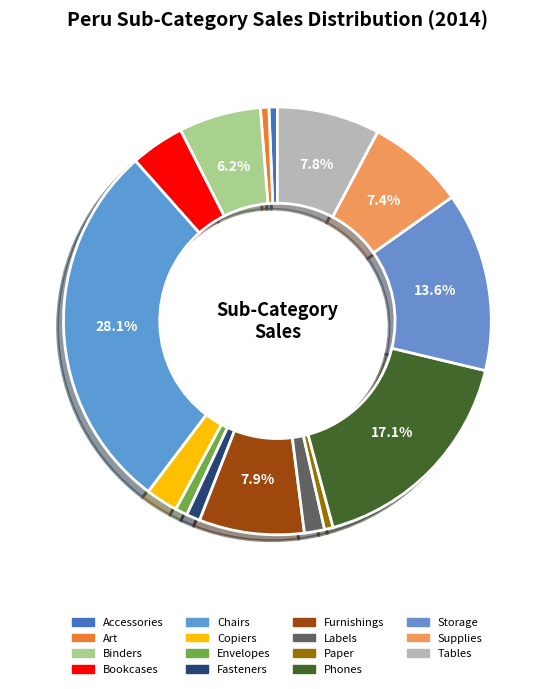

To the nearest percent, what is the combined percentage of Art and Accessories?

1%